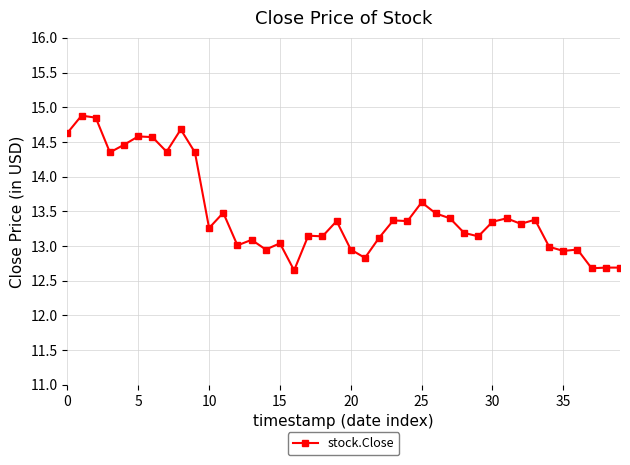

What is the value of the 20th point from the left?

13.4